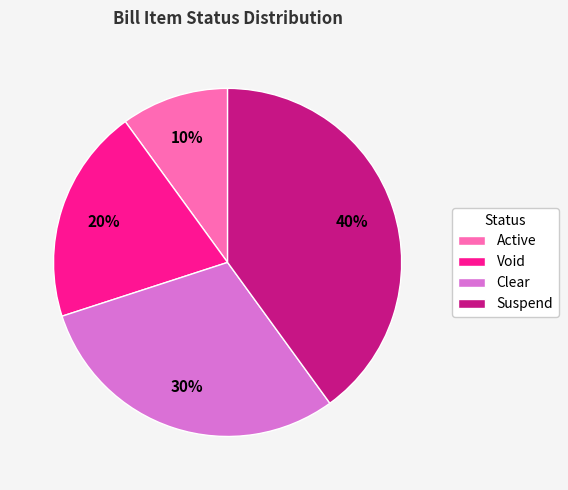

Which category has the biggest portion of the pie?

Suspend